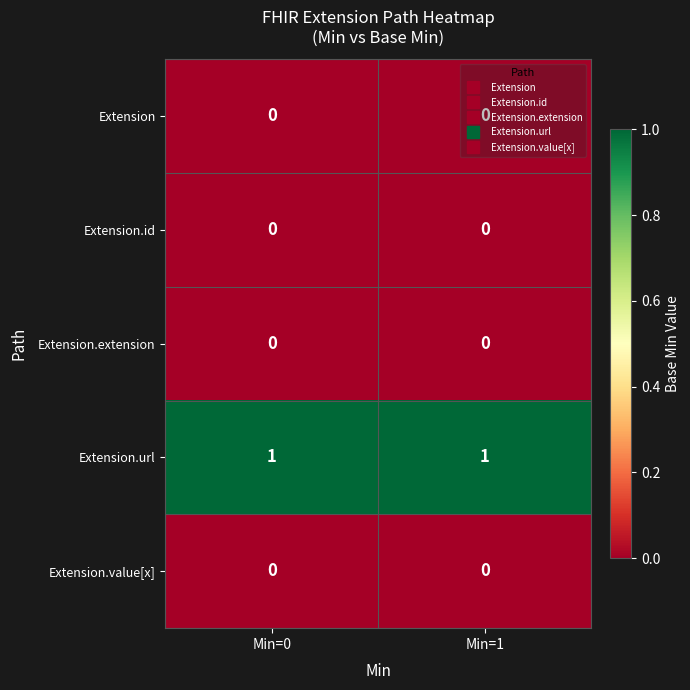

True or false: Extension has a value of 0 at Min=1.

True